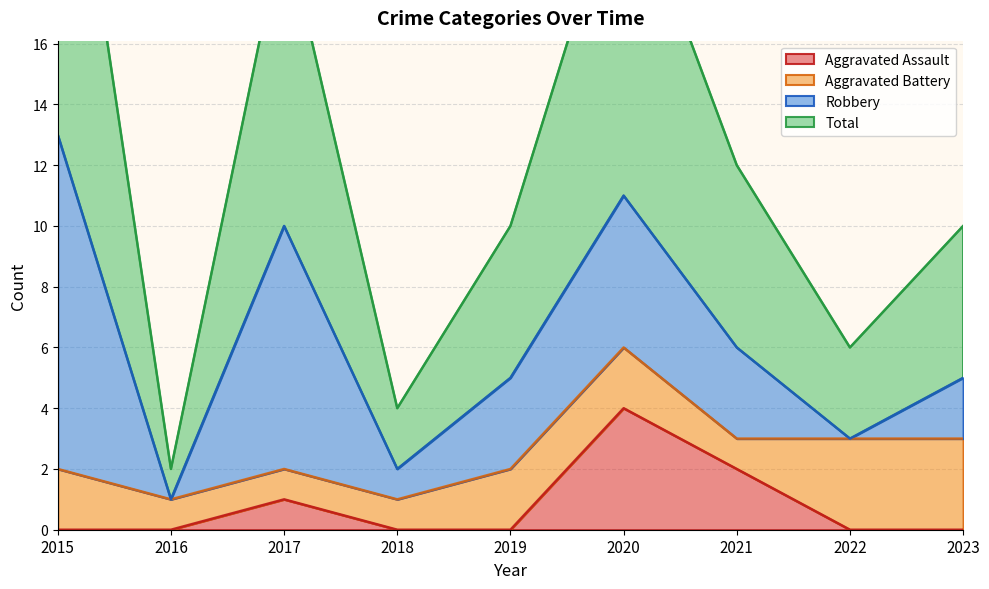

What is the maximum value for Aggravated Assault?

4